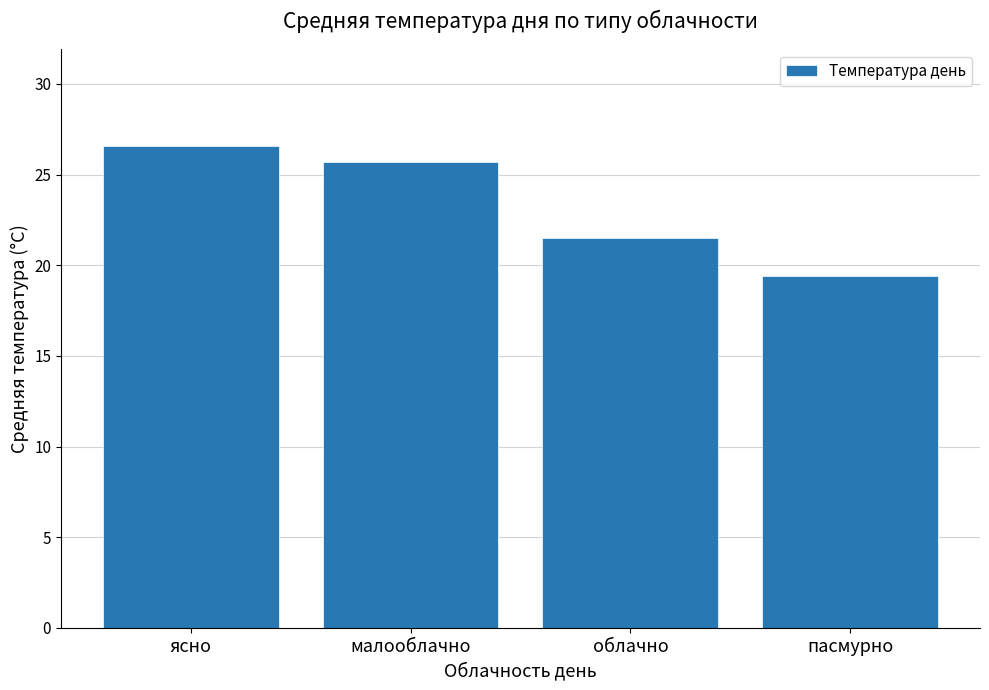

True or false: the data shows 25.7 at малооблачно.

True